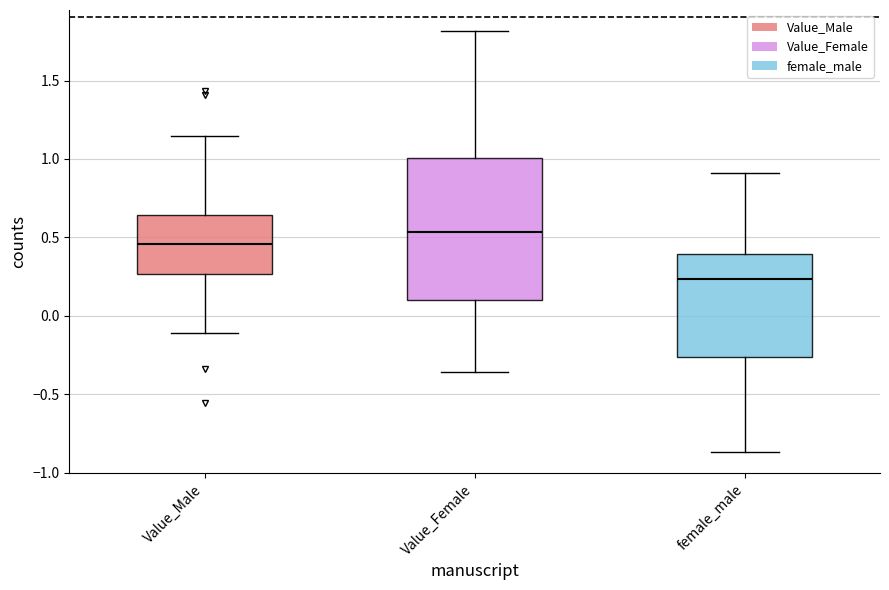

Where does the upper whisker of the box for Value_Male end on the y-axis? The values are not printed on the chart, so give them approximately, as read against the axis.

1.15